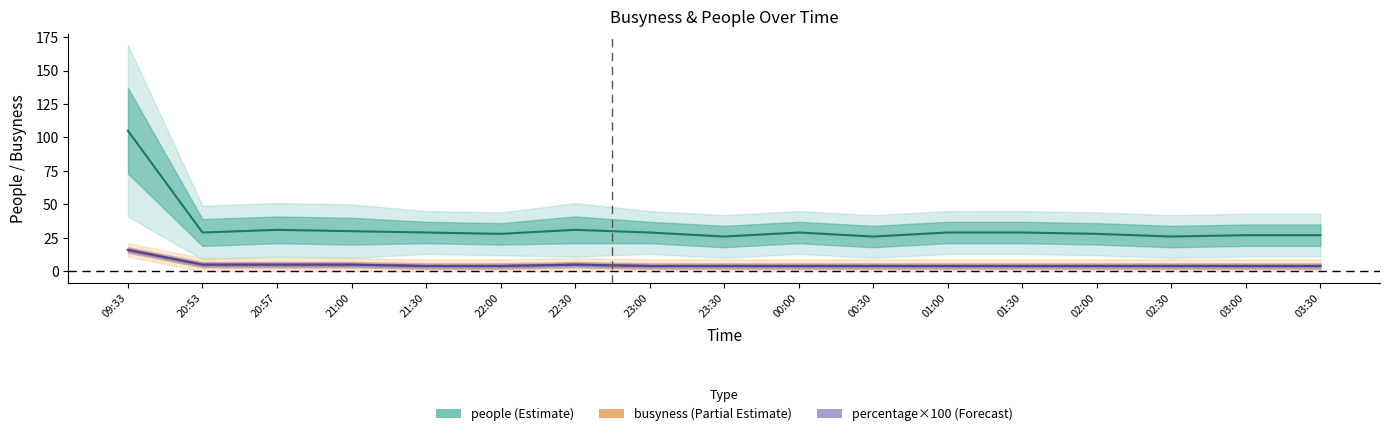

At which category is the sum across all series the highest?

09:33